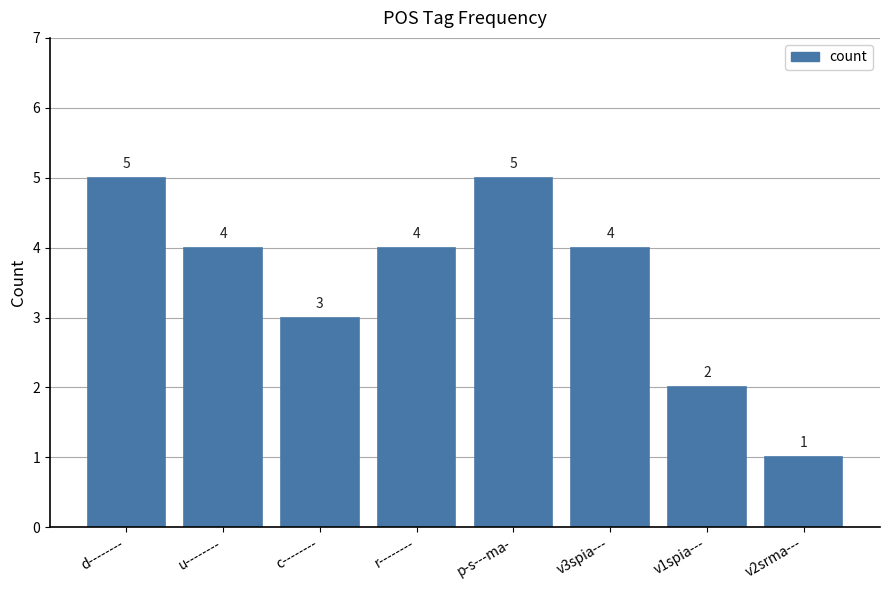

What is the label of the 5th bar from the right?

r--------